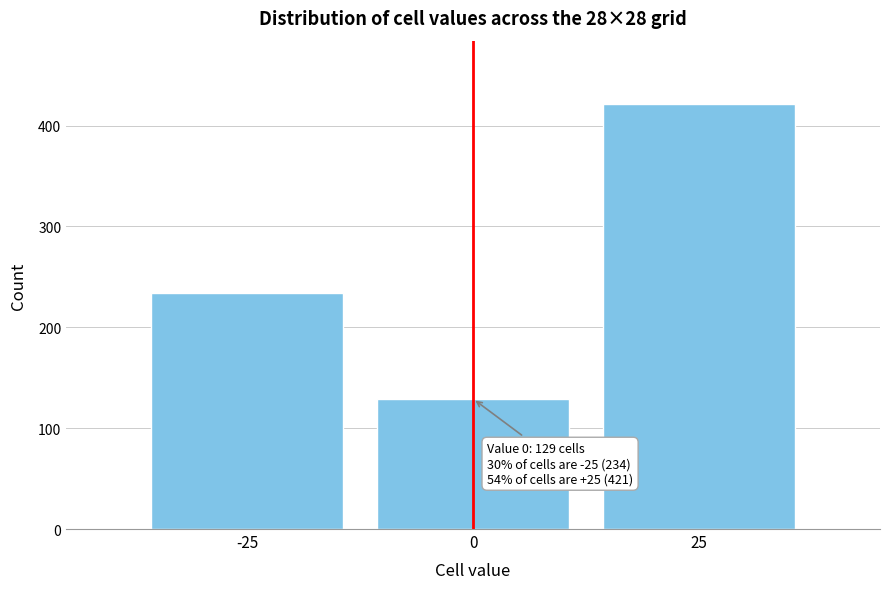

Reading right to left, what are all the values shown in this chart?

421	129	234